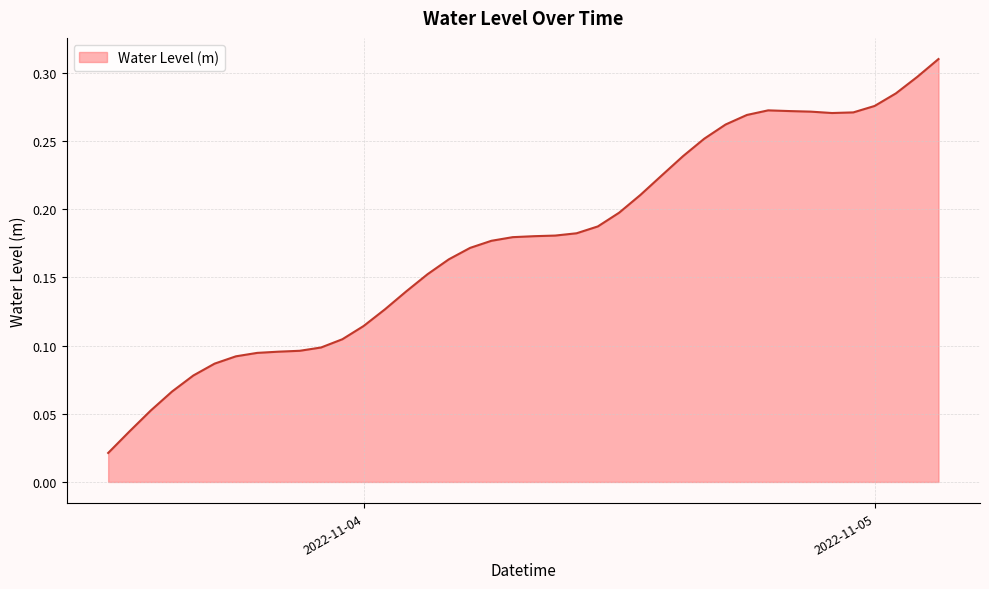

How many lines are shown in the chart?

1